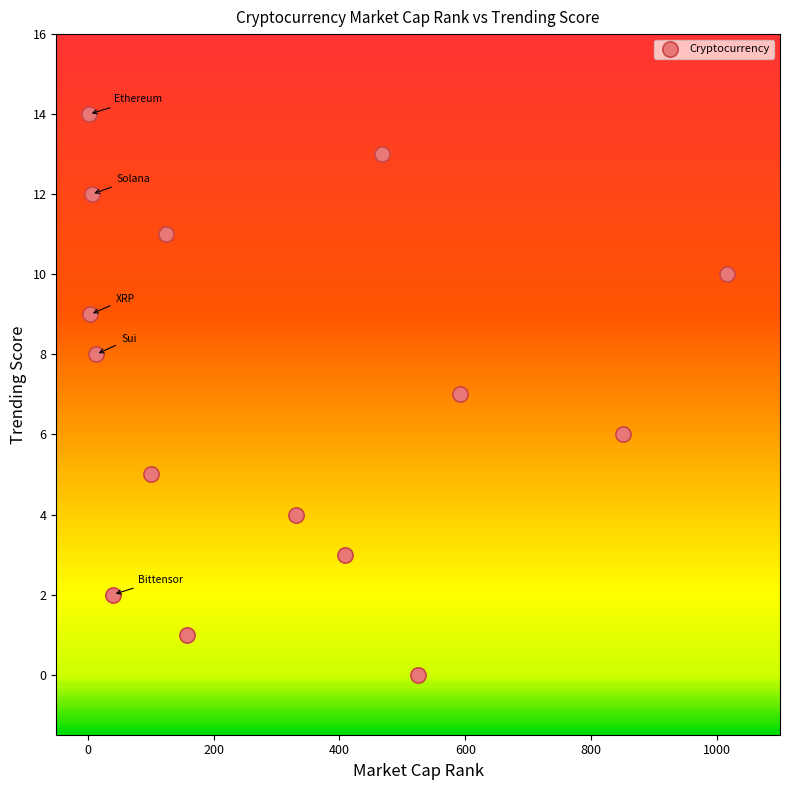

What is the range of X values (max minus min)?

1014